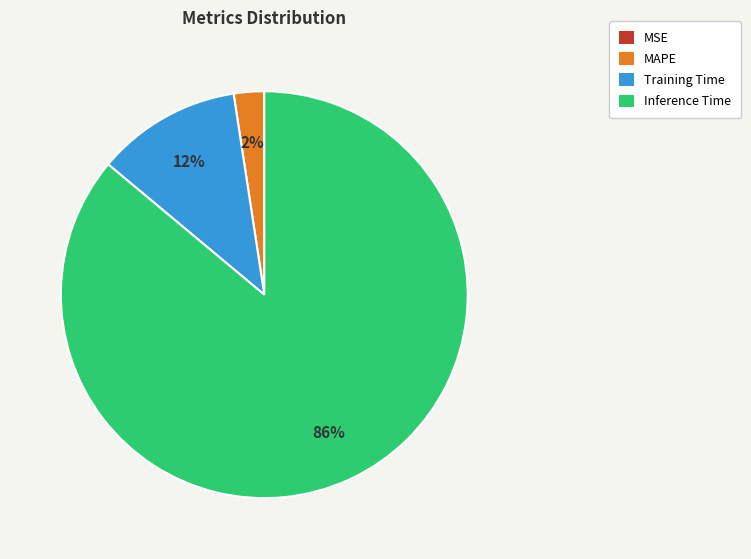

Between MAPE and Training Time, which is larger?

Training Time